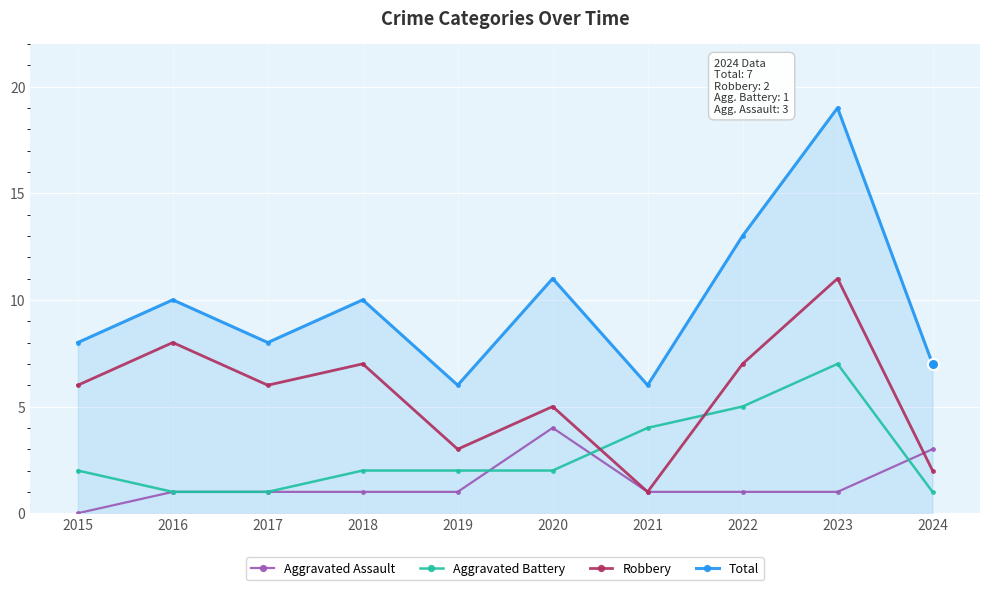

What is the difference between the maximum and second lowest values in the Robbery series?

9